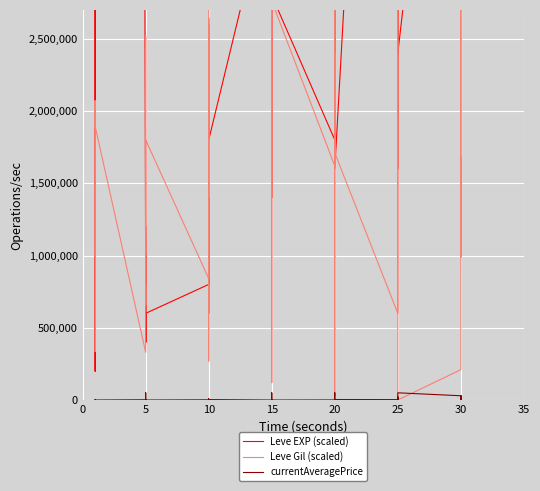

True or false: Leve Gil (scaled) and Leve EXP (scaled) intersect in this chart.

True